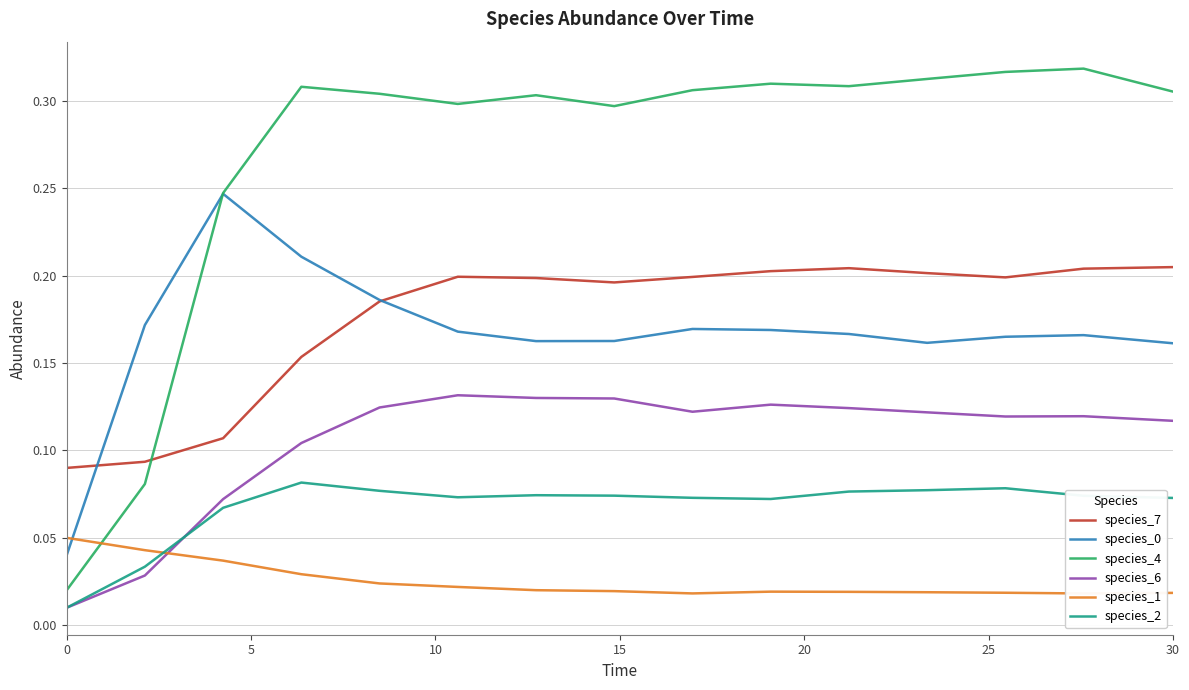

What is the value of the species_2 point at the 8th from the left?

0.1